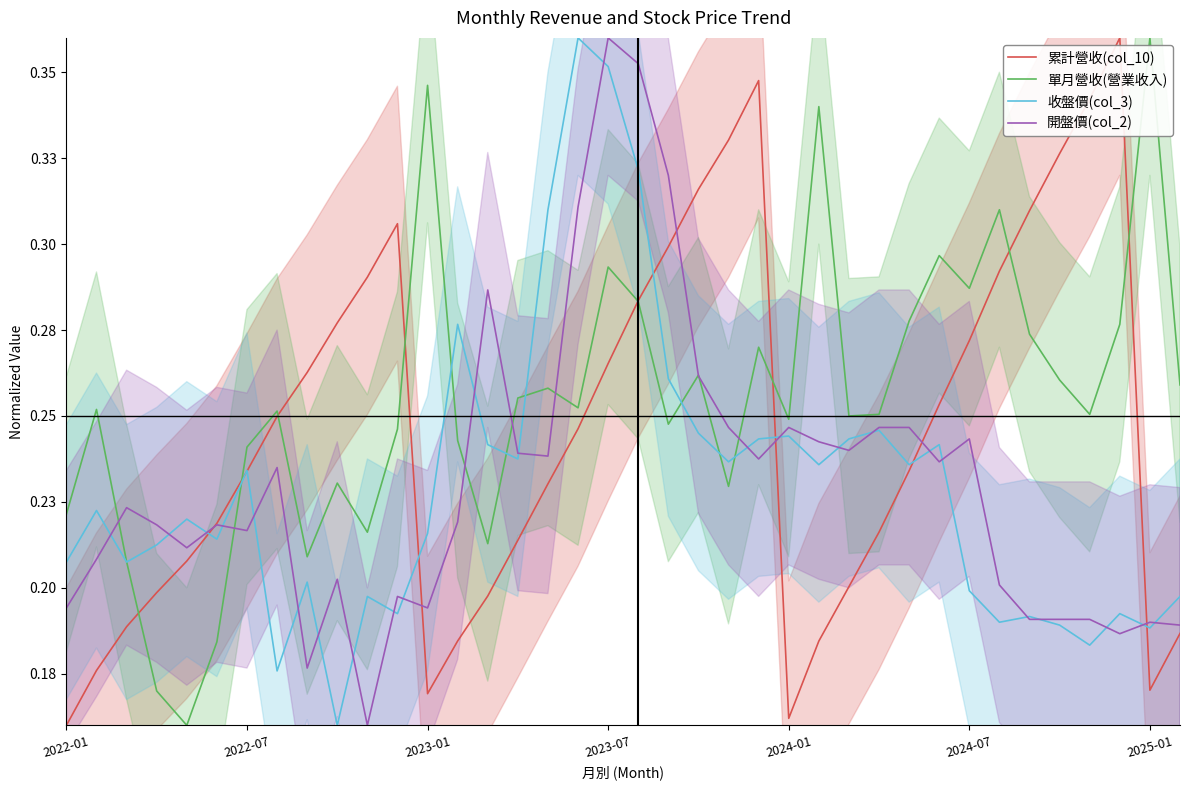

Read the 收盤價(col_3) value at 7.

0.2